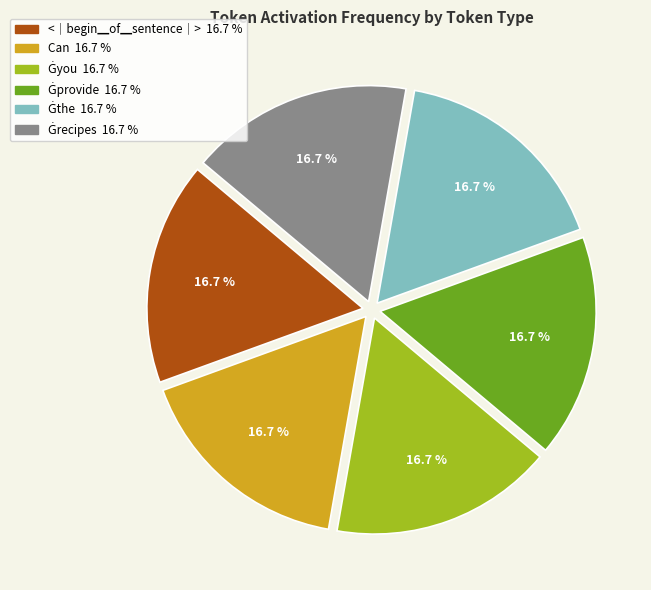

Does any single category account for the majority?

No